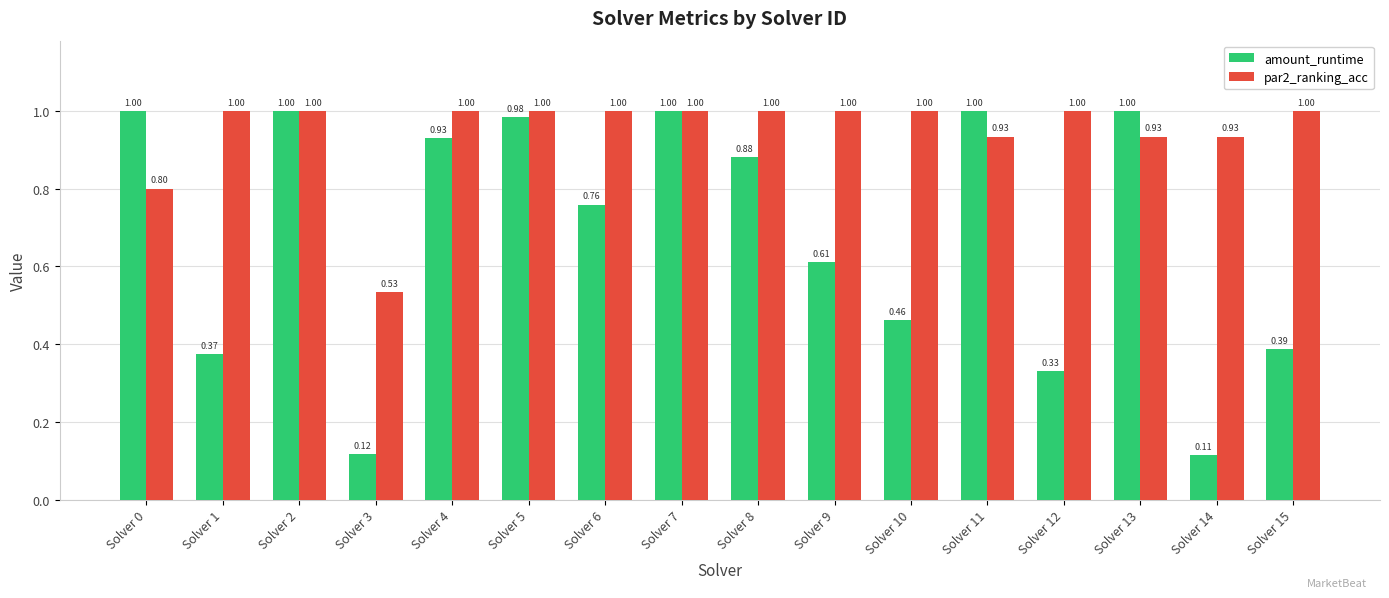

How many groups of bars are there?

16